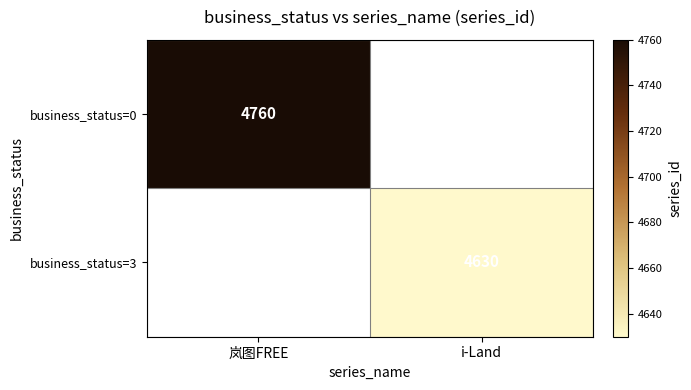

Between i-Land and 岚图FREE, which is larger?

岚图FREE